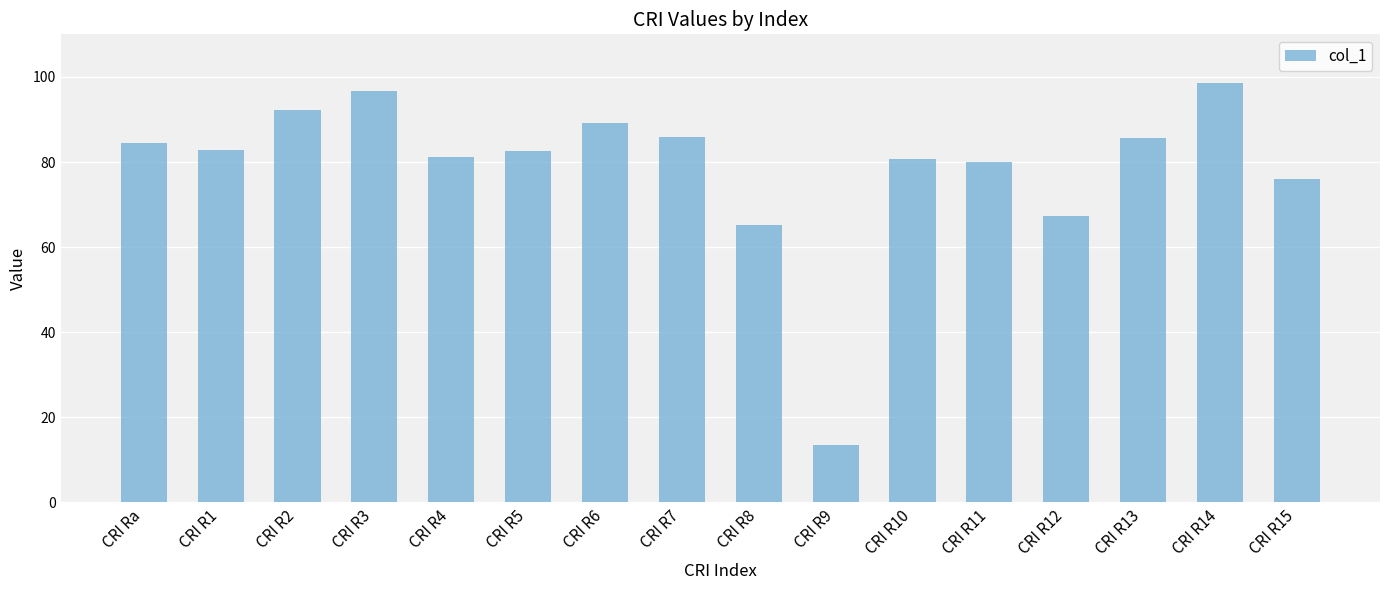

At which category does the chart reach its peak across all series?

CRI R14